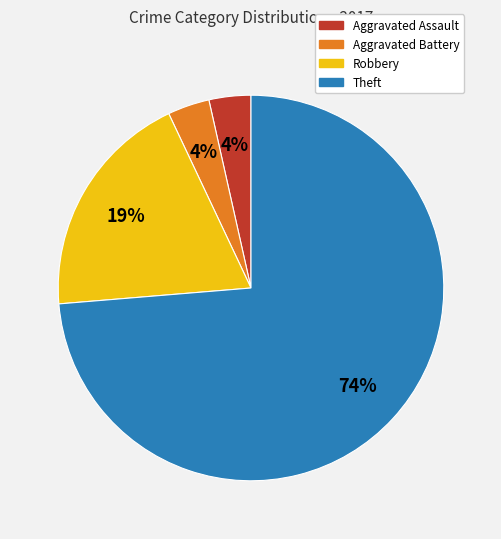

To the nearest percent, what percentage of the pie is Robbery?

19%